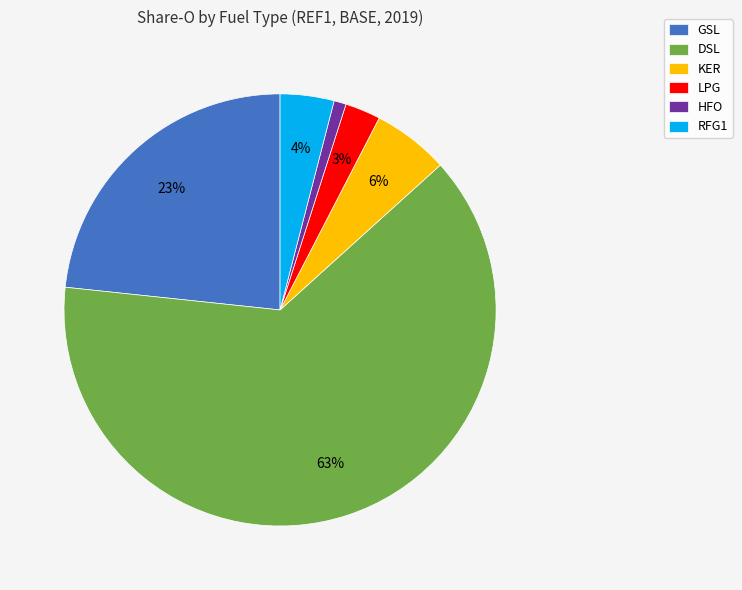

True or false: RFG1 accounts for 4% of the total.

True